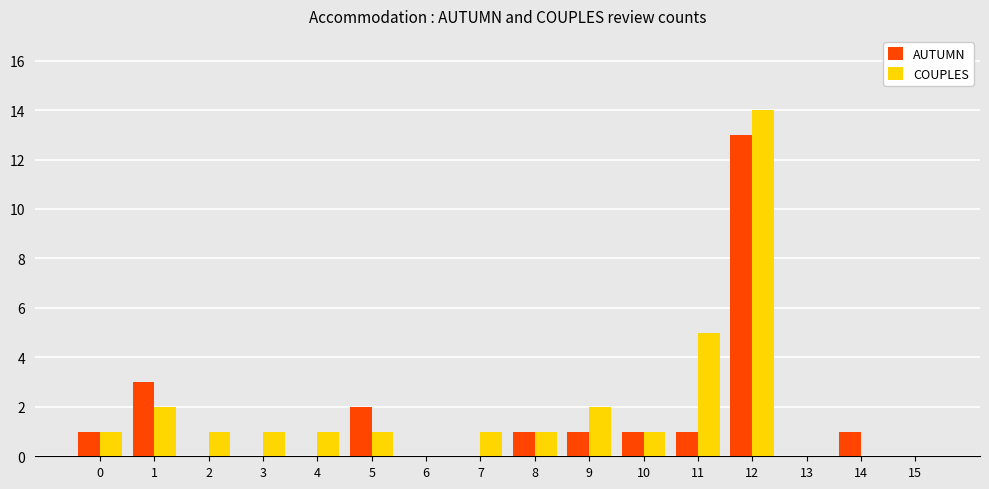

Which series has the largest total across all categories?

COUPLES